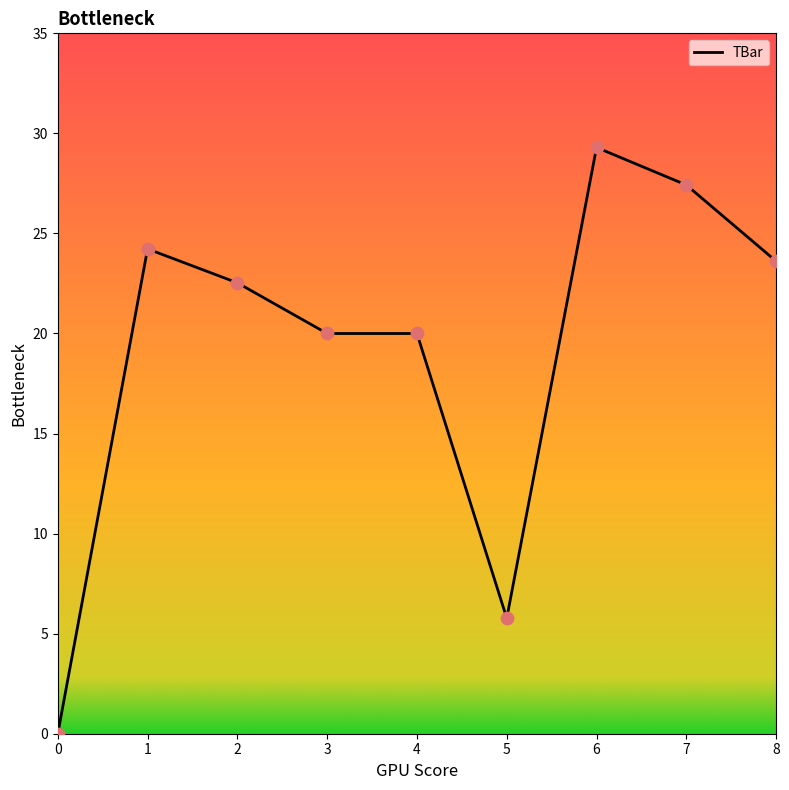

Approximately how many times larger is the value at 3 compared to 4?

1.0